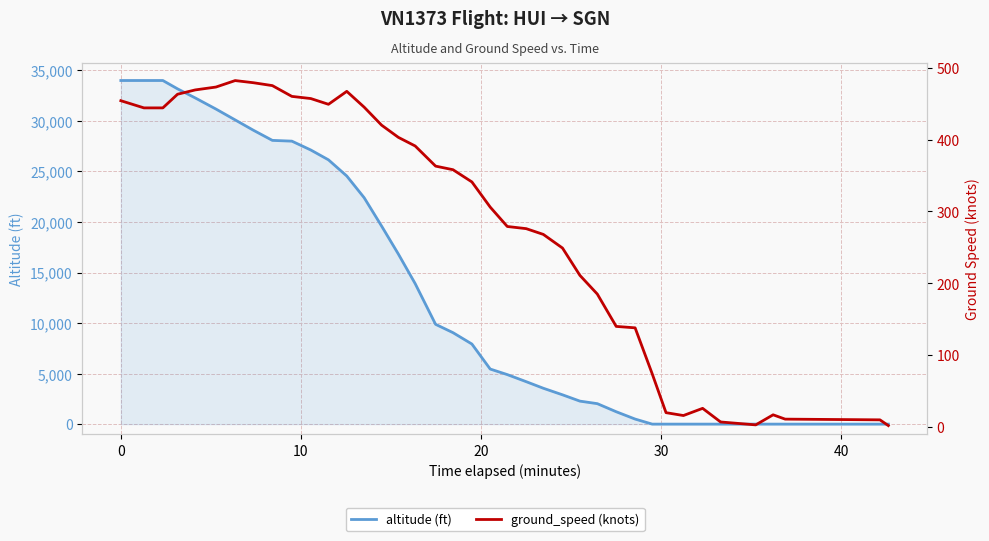

What is the minimum value for ground_speed (knots)?

2